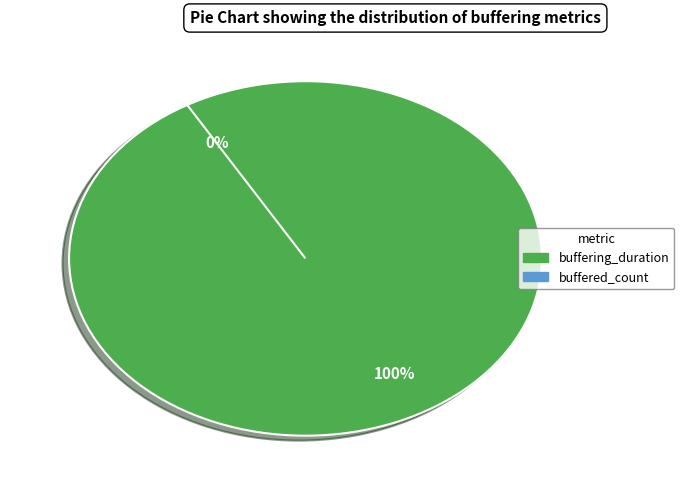

Is there any slice that represents more than half of the pie?

Yes